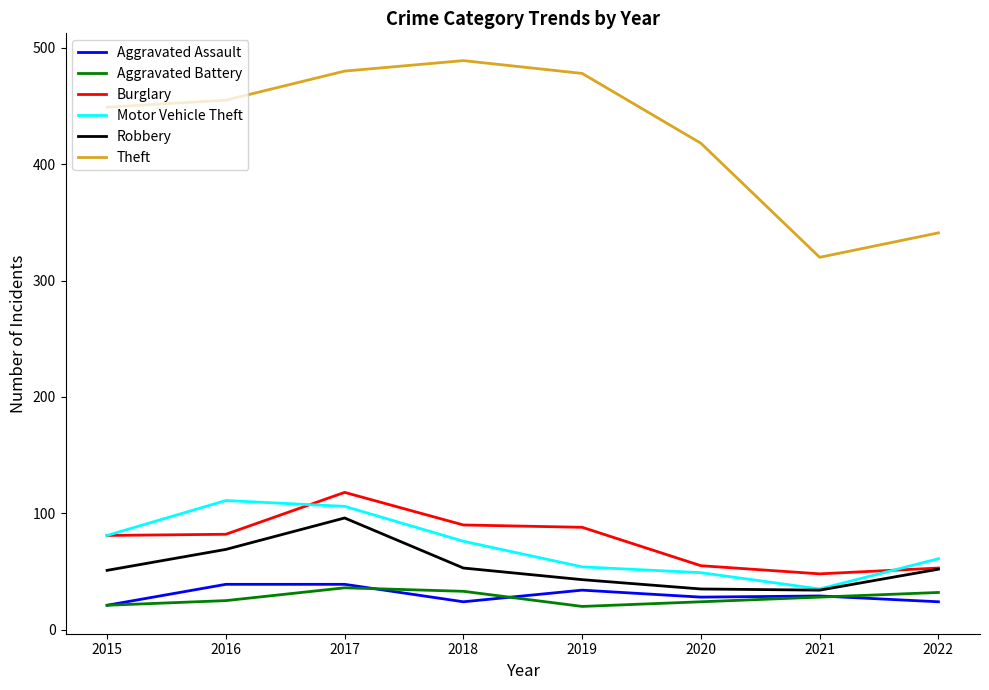

What is the sum of the Theft values at 2015 and 2022?

790